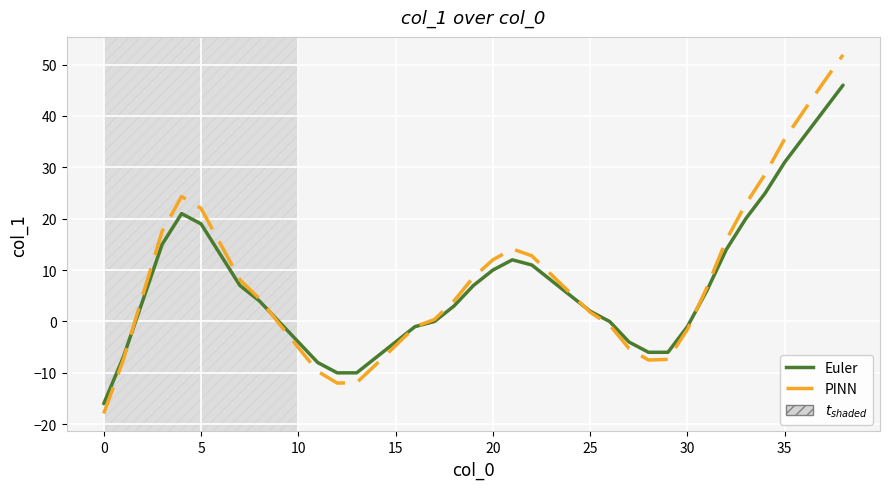

What is the highest value of the Euler series?

46.0